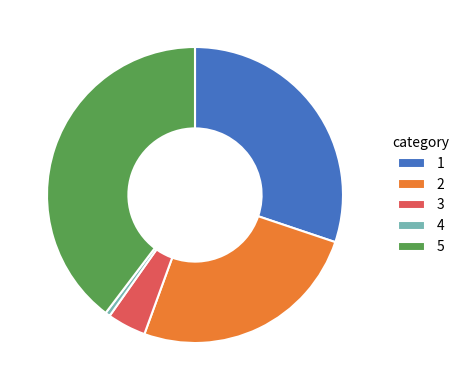

Count the number of slices in the pie.

5